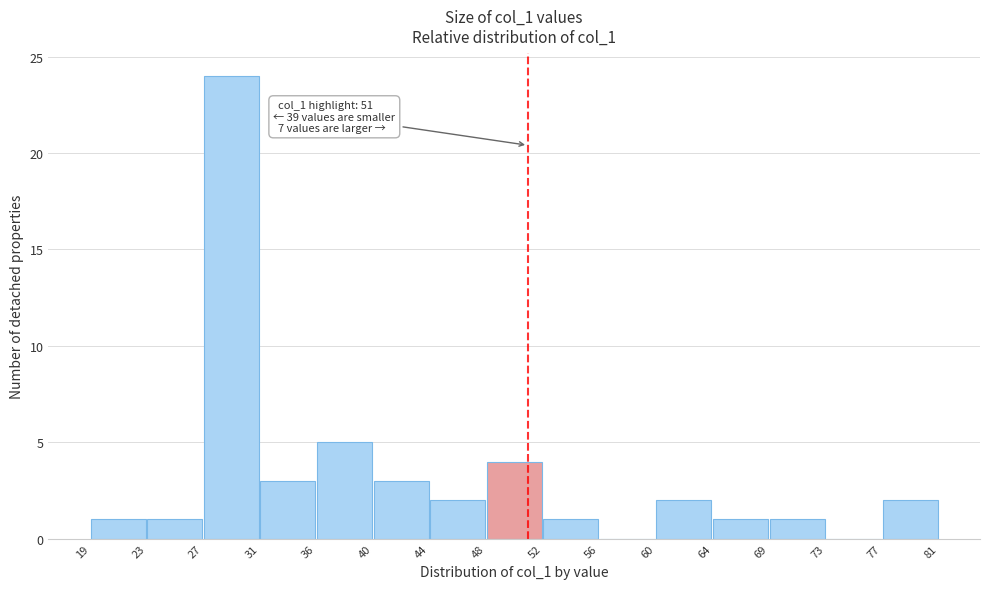

Over which range of the x-axis is the bar tallest?

27 to 31